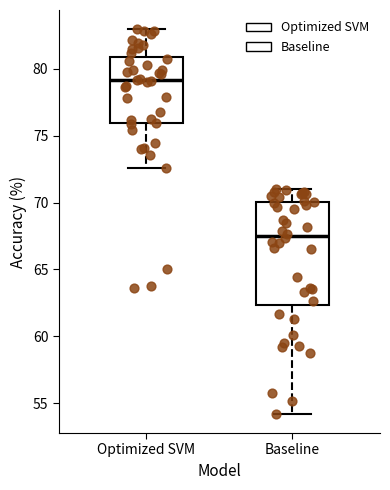

Where does the median line of the box for Optimized SVM sit on the y-axis? The values are not printed on the chart, so give them approximately, as read against the axis.

79.0